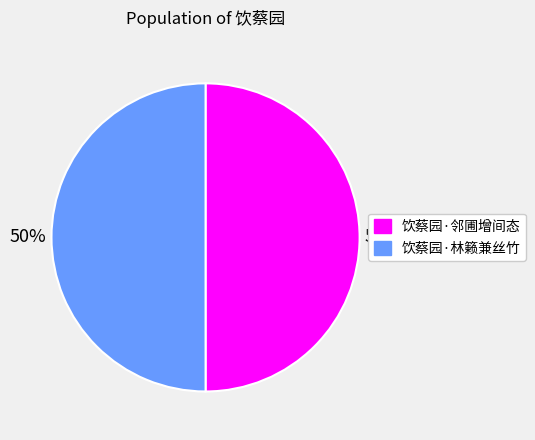

To the nearest percent, what is the average slice percentage?

50%